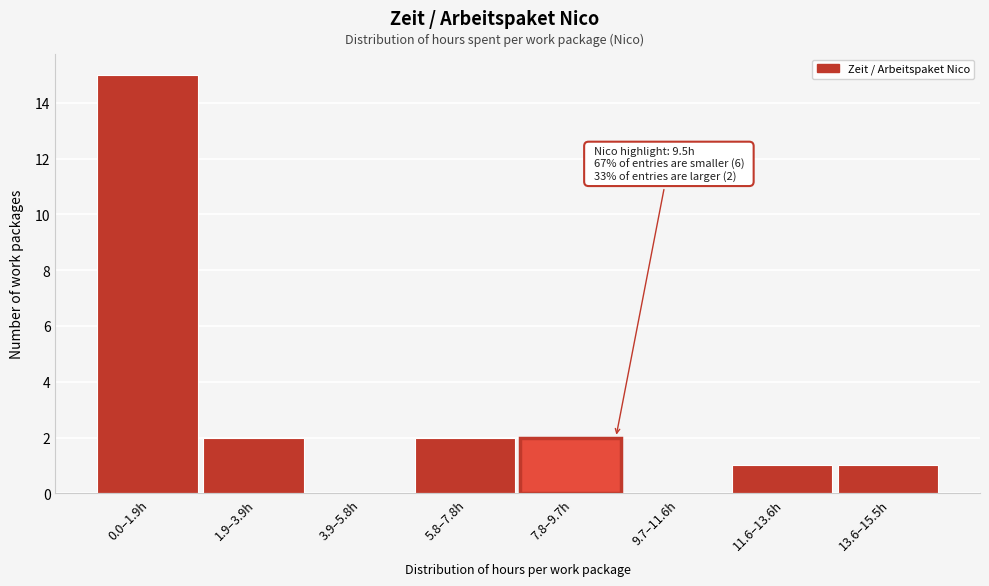

Reading left to right, extract all data points from this chart.

0.0–1.9h=15	1.9–3.9h=2	3.9–5.8h=0	5.8–7.8h=2	7.8–9.7h=2	9.7–11.6h=0	11.6–13.6h=1	13.6–15.5h=1